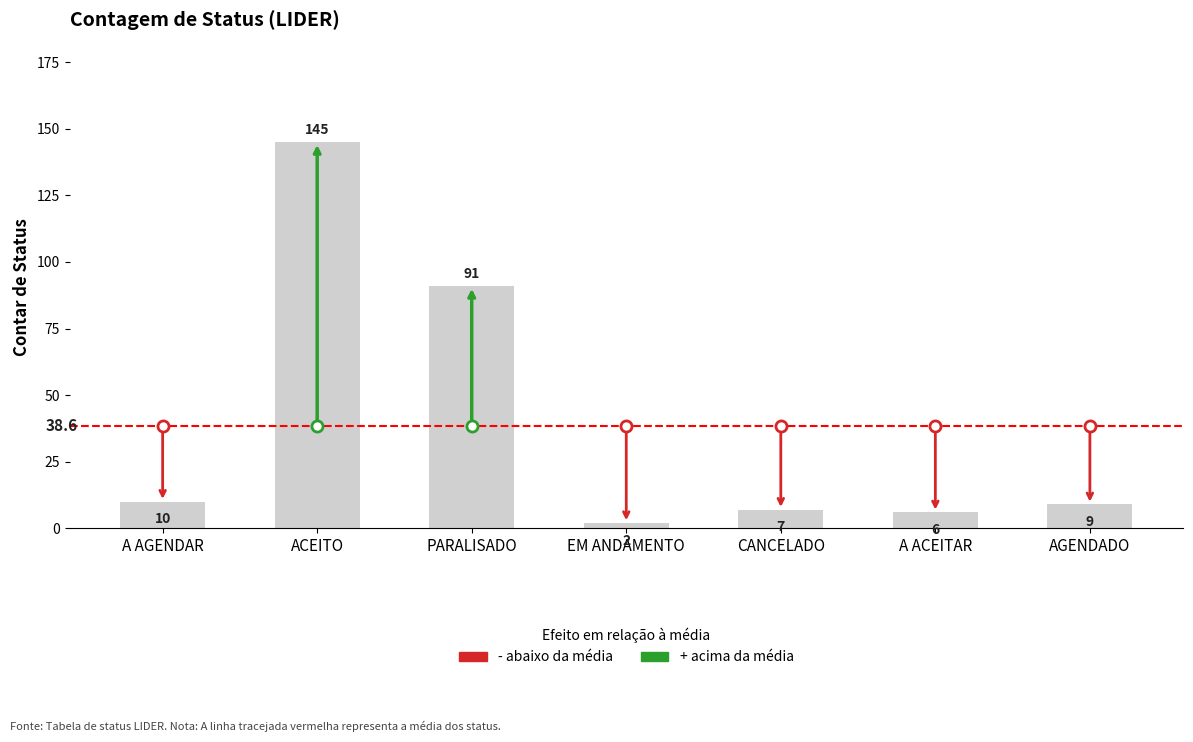

Reading left to right, extract all data points from this chart.

A AGENDAR=10	ACEITO=145	PARALISADO=91	EM ANDAMENTO=2	CANCELADO=7	A ACEITAR=6	AGENDADO=9